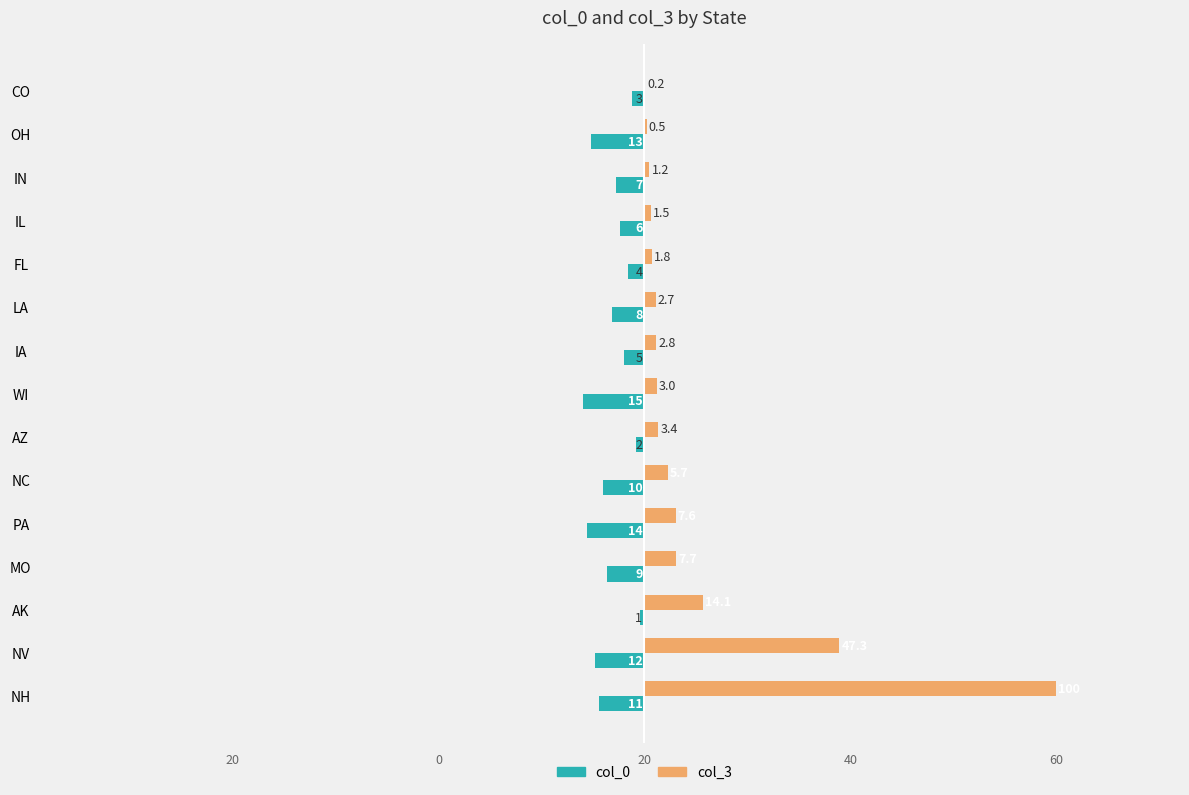

What are all the series names shown in the legend?

col_0, col_3